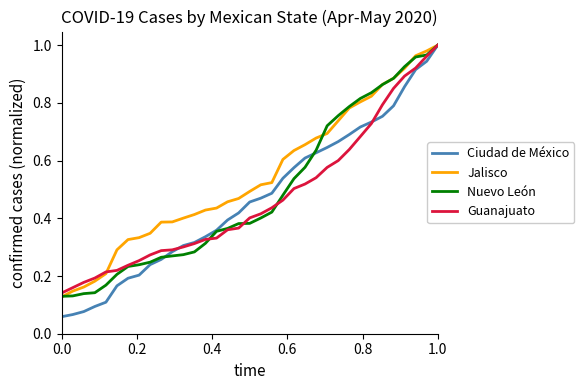

True or false: Jalisco and Guanajuato intersect in this chart.

True